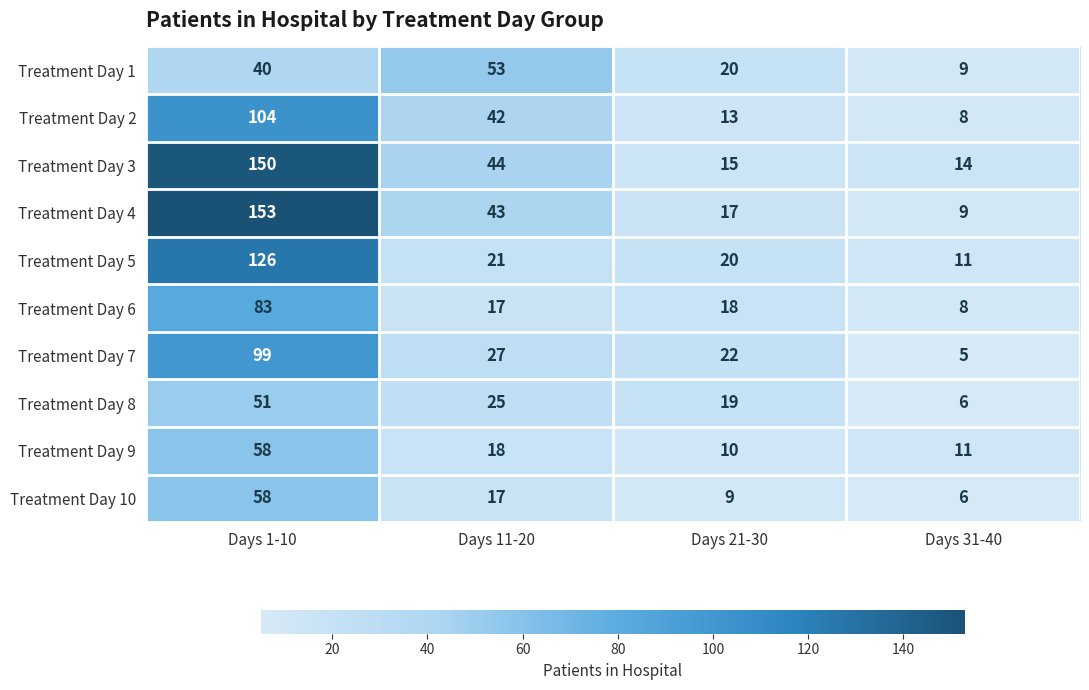

Where is Treatment Day 9 nearest to the value 34?

Days 11-20